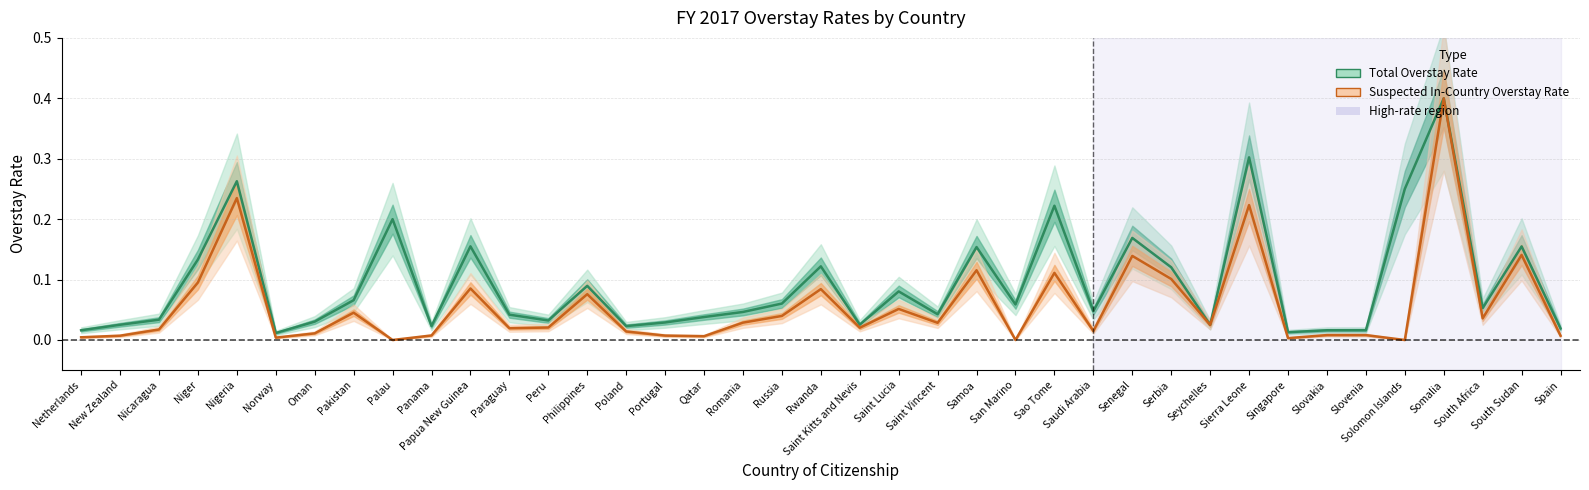

Which series has the largest range (max minus min)?

Suspected In-Country Overstay Rate